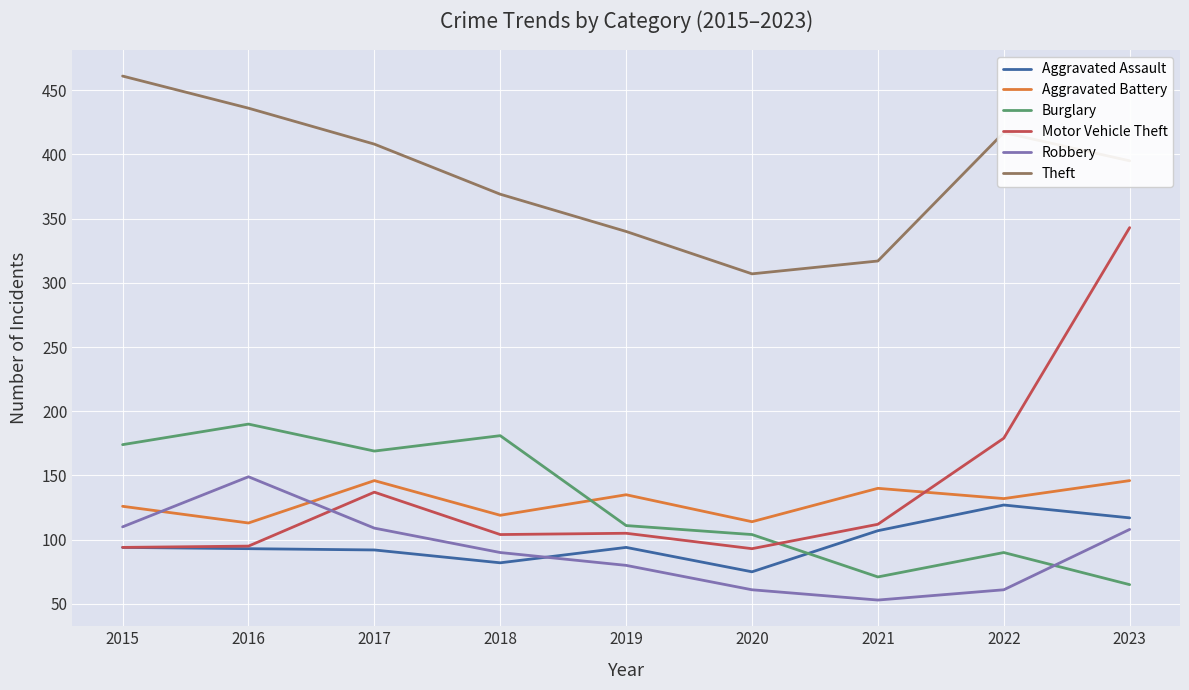

How many lines are shown in the chart?

6